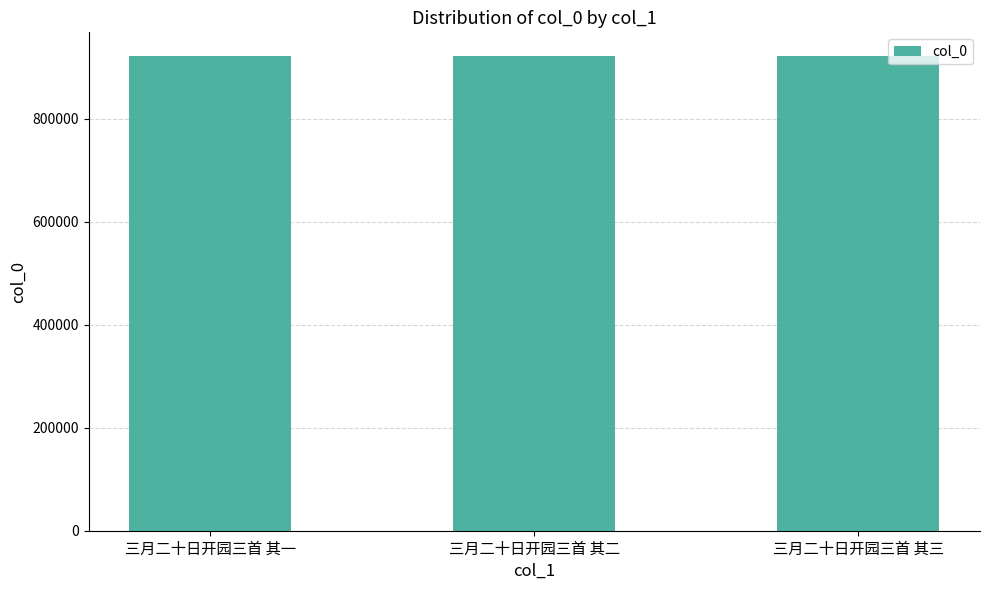

How many values are below 922057?

1